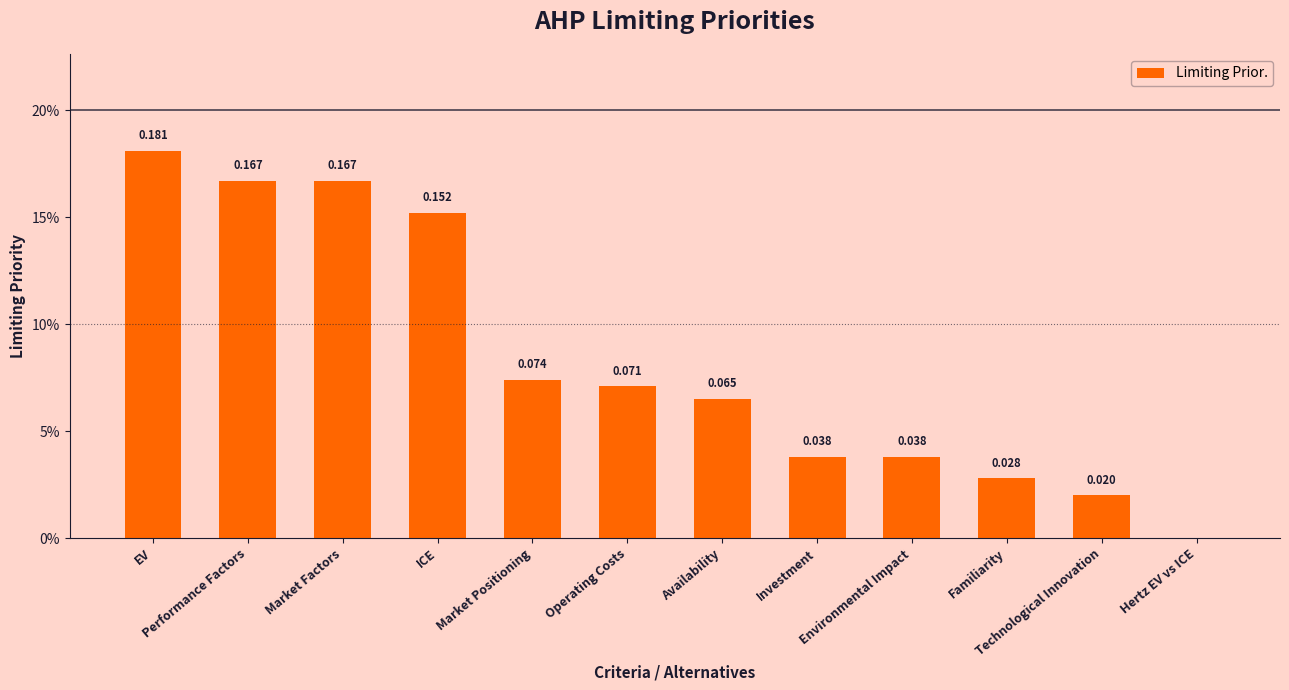

Are the bars horizontal?

No